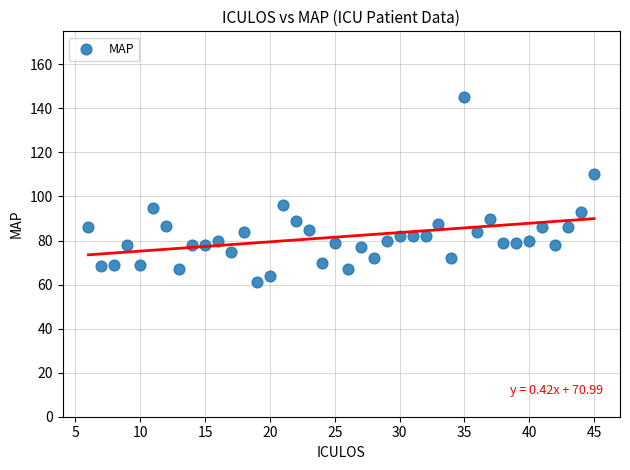

What is the range of Y values (max minus min)?

84.0